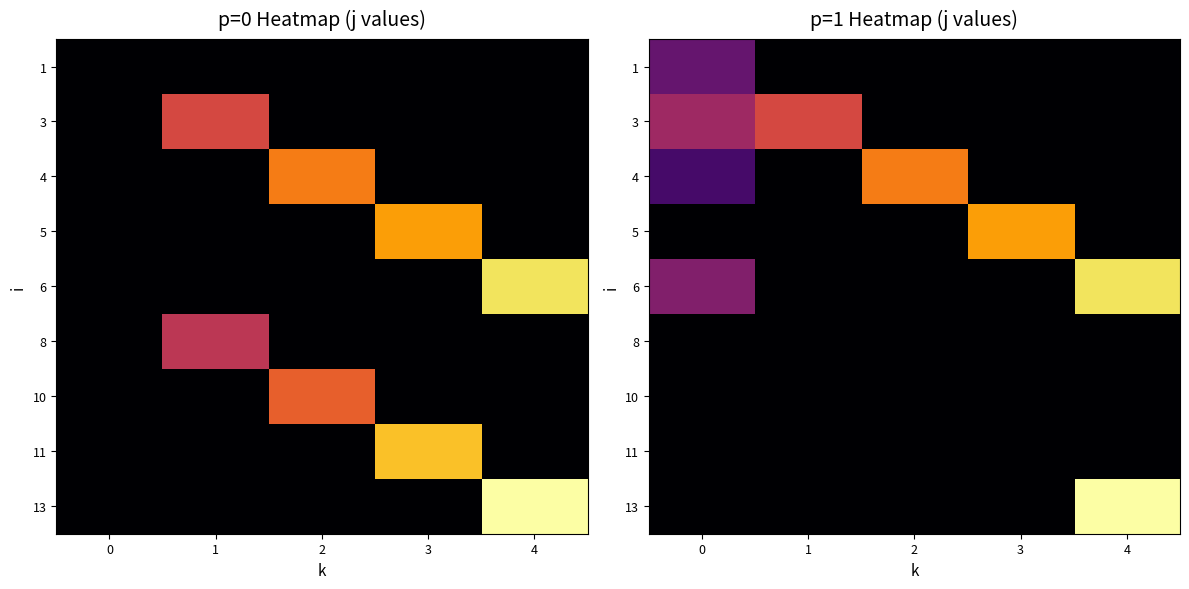

Is the value of 6 at 0 greater than the value of 4 at 3?

Yes